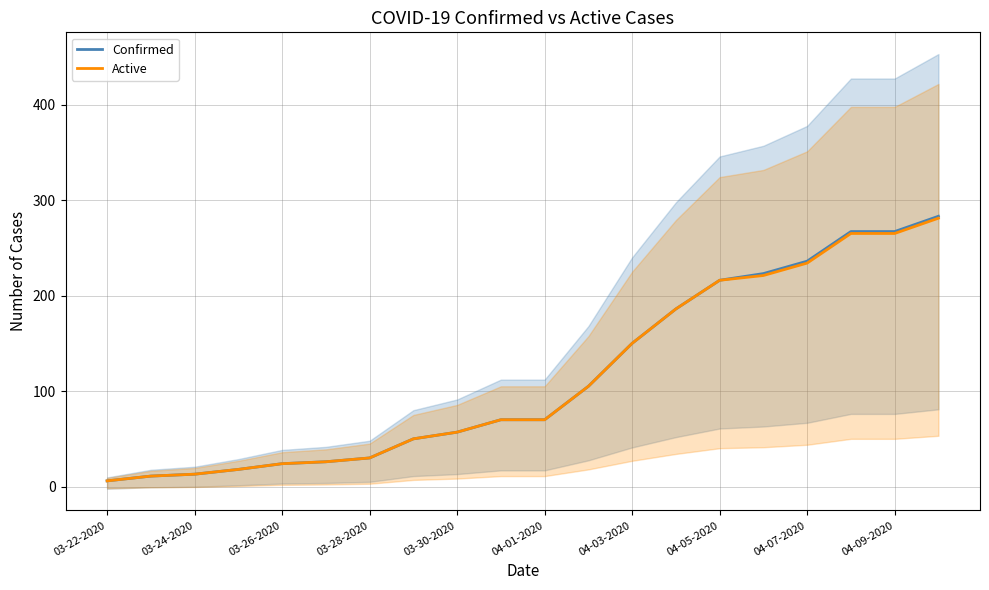

The value of Confirmed at 04-01-2020 is 70. True or false?

True